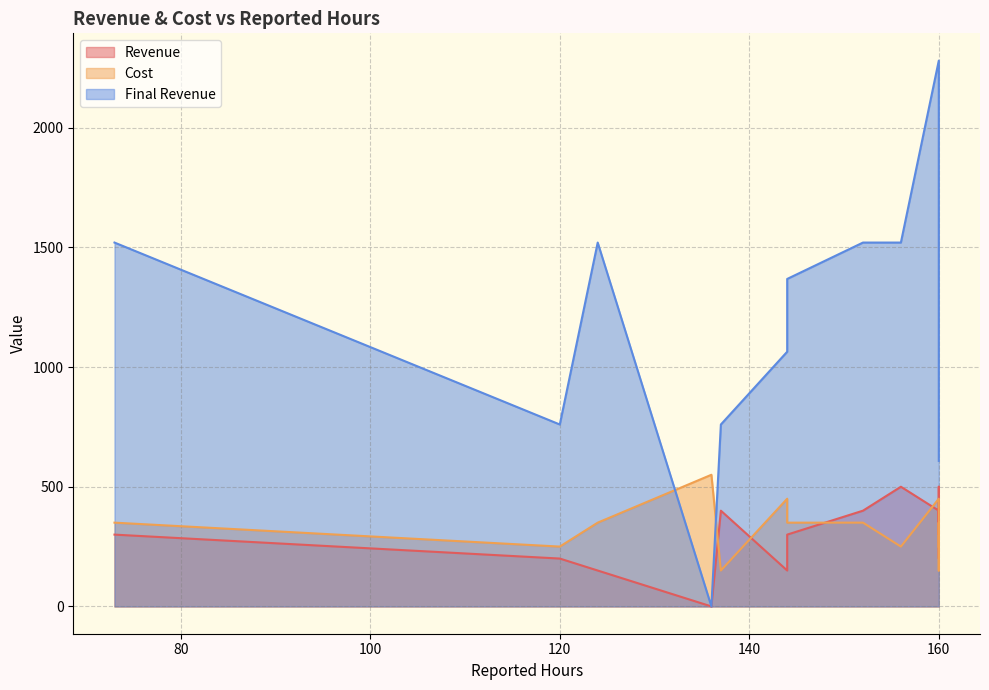

True or false: Final Revenue and Revenue cross at least once.

False